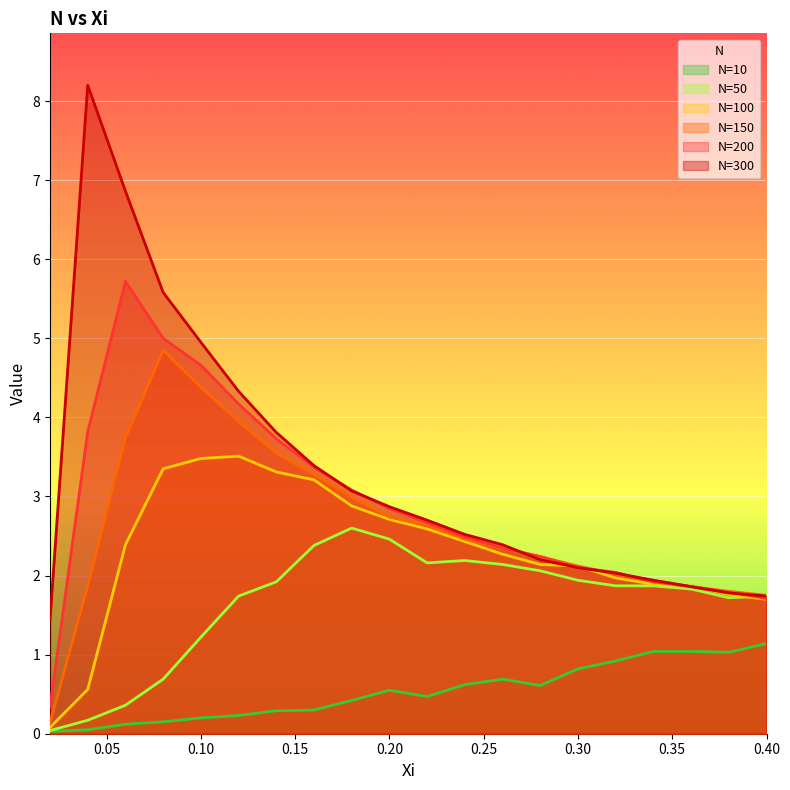

How many lines are shown in the chart?

6